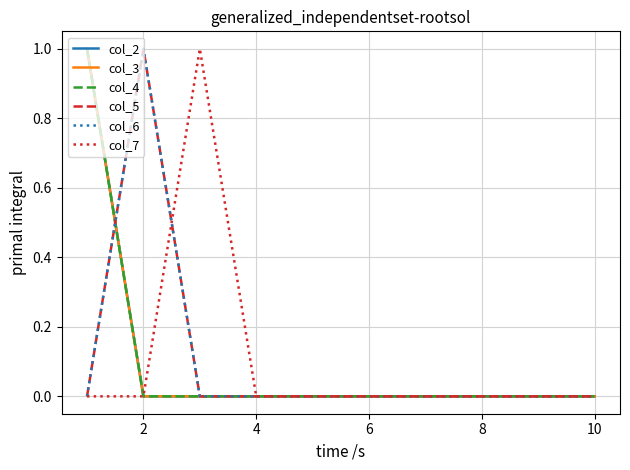

What is the sum of all col_7 values?

1